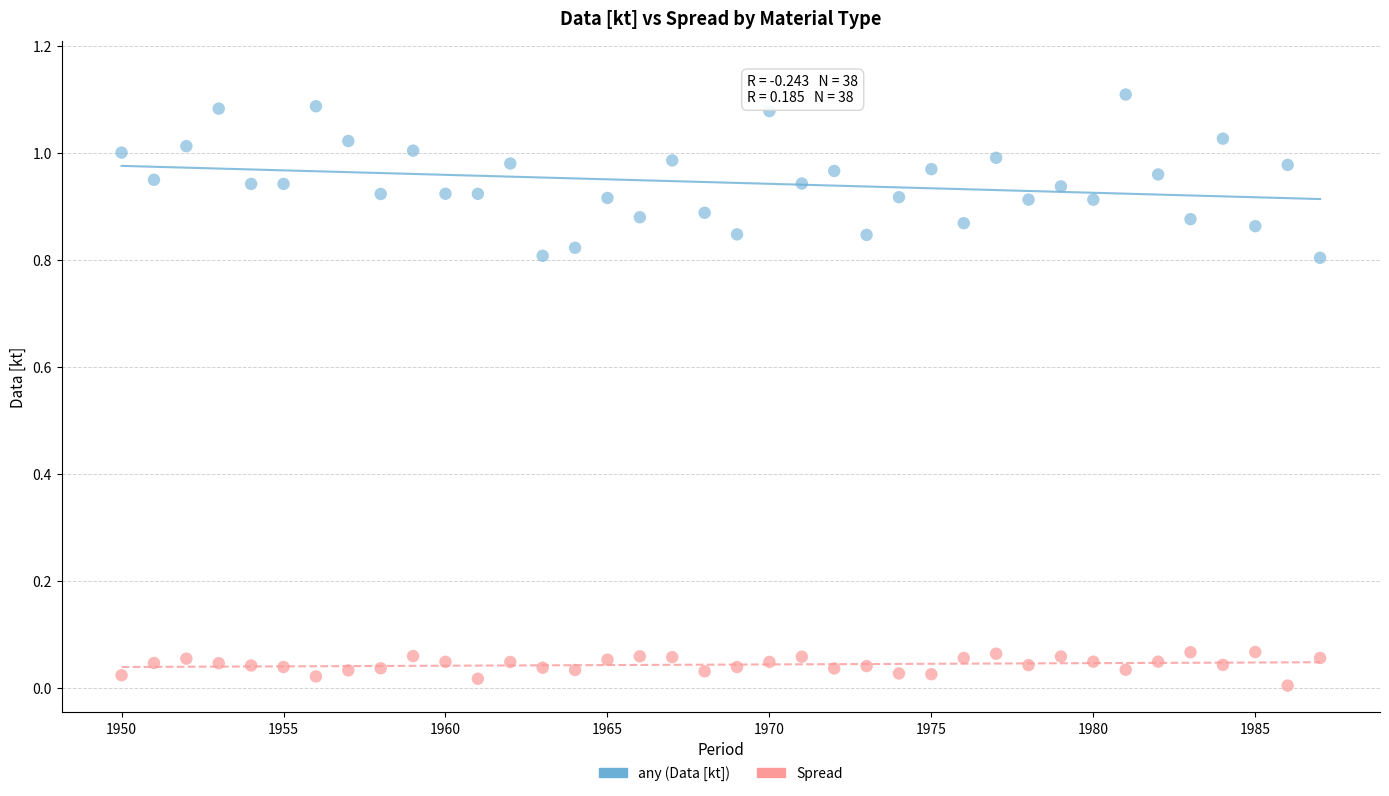

Which series contains the lowest Y value?

Spread